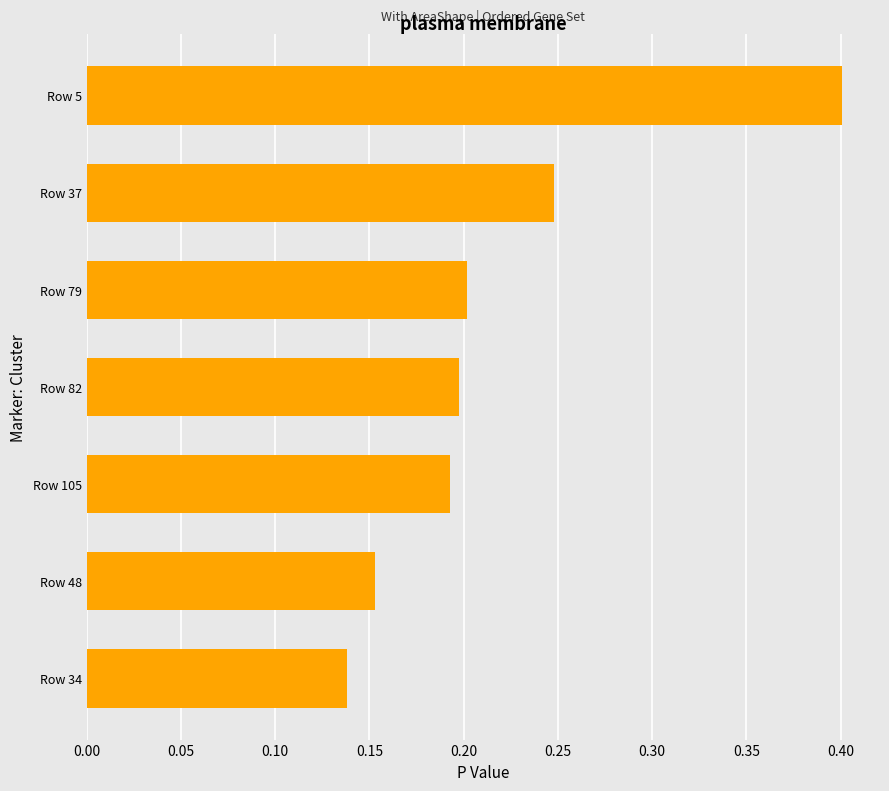

What is the maximum value shown in the chart?

0.4